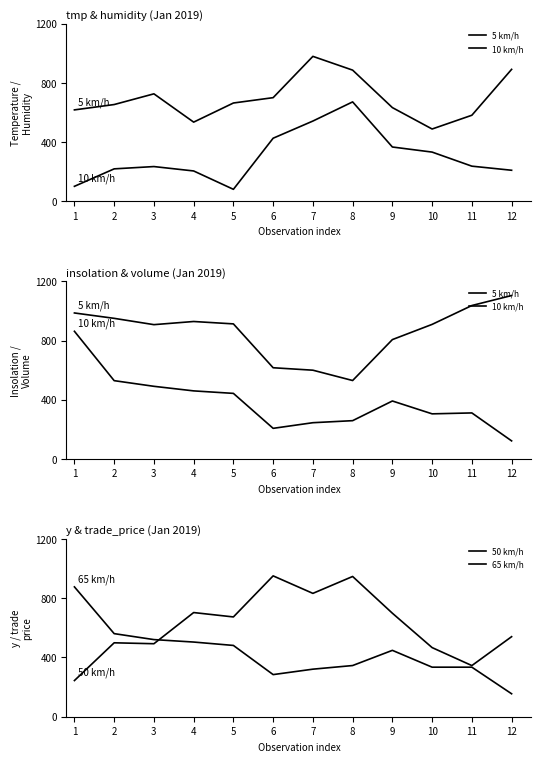

How many series are shown in this chart?

4